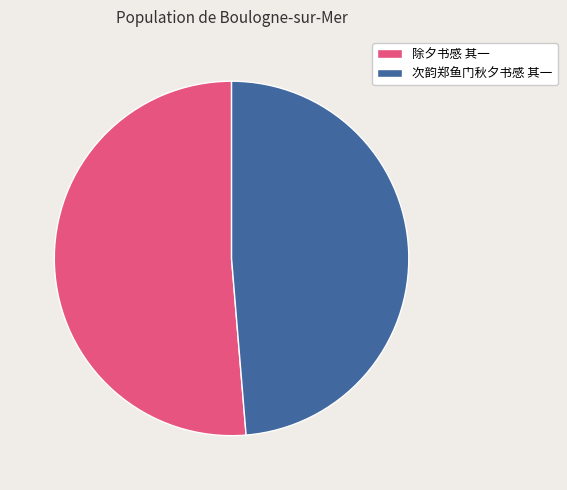

Which category has the biggest portion of the pie?

除夕书感 其一